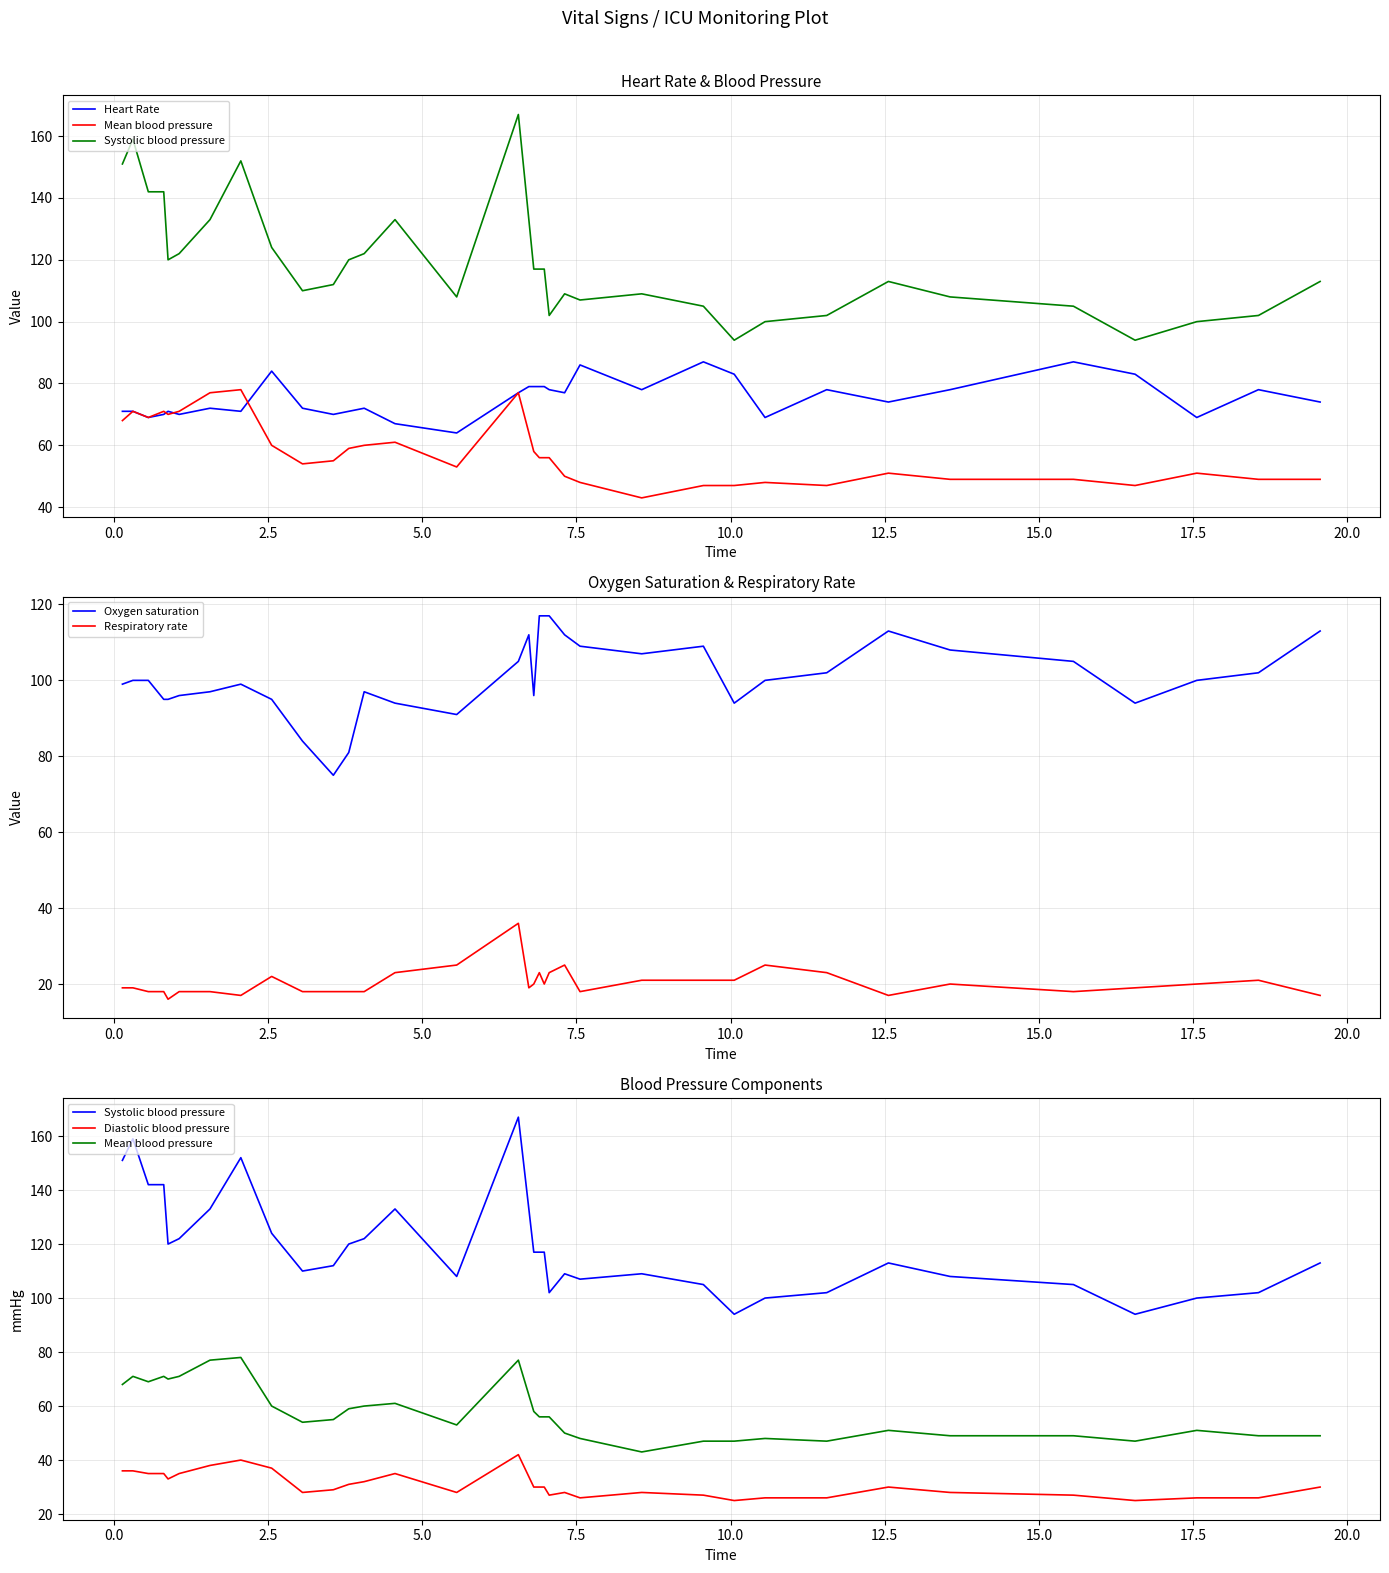

How many lines are shown in the chart?

3